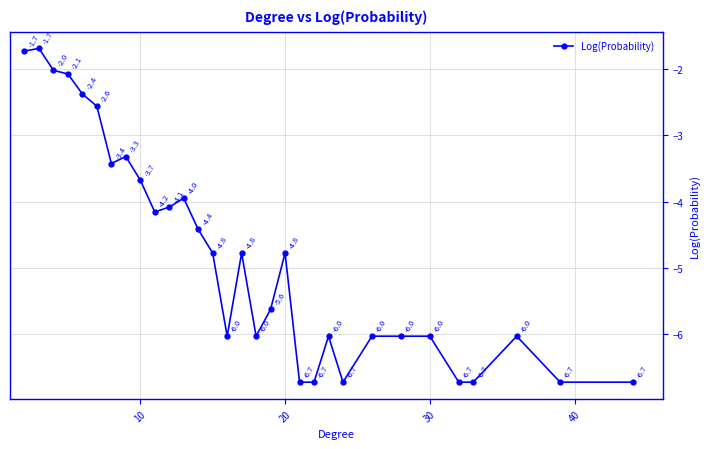

What is the value of the 10th point from the left?

-4.2